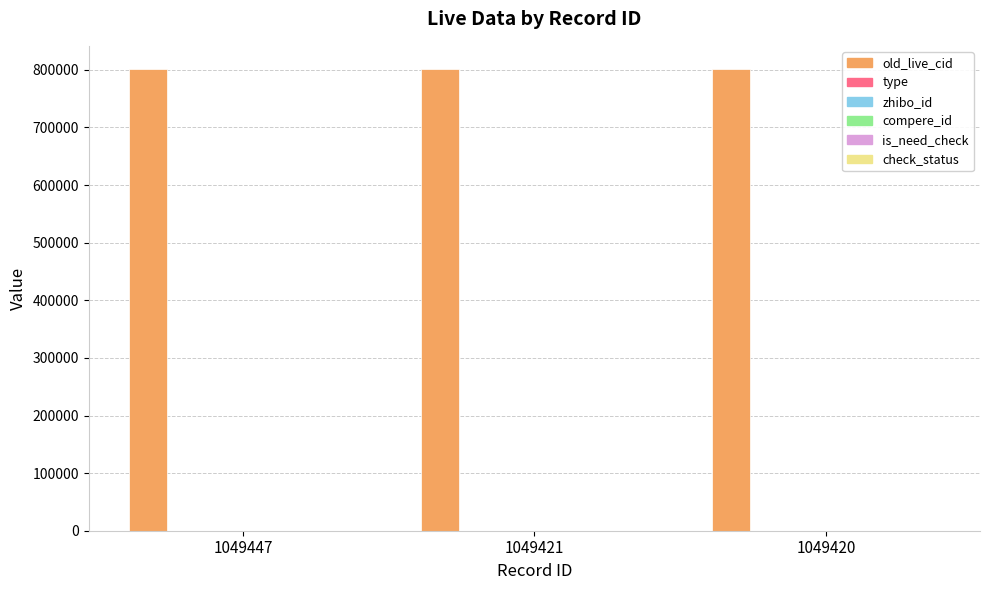

At which category does the chart reach its minimum across all series?

1049447